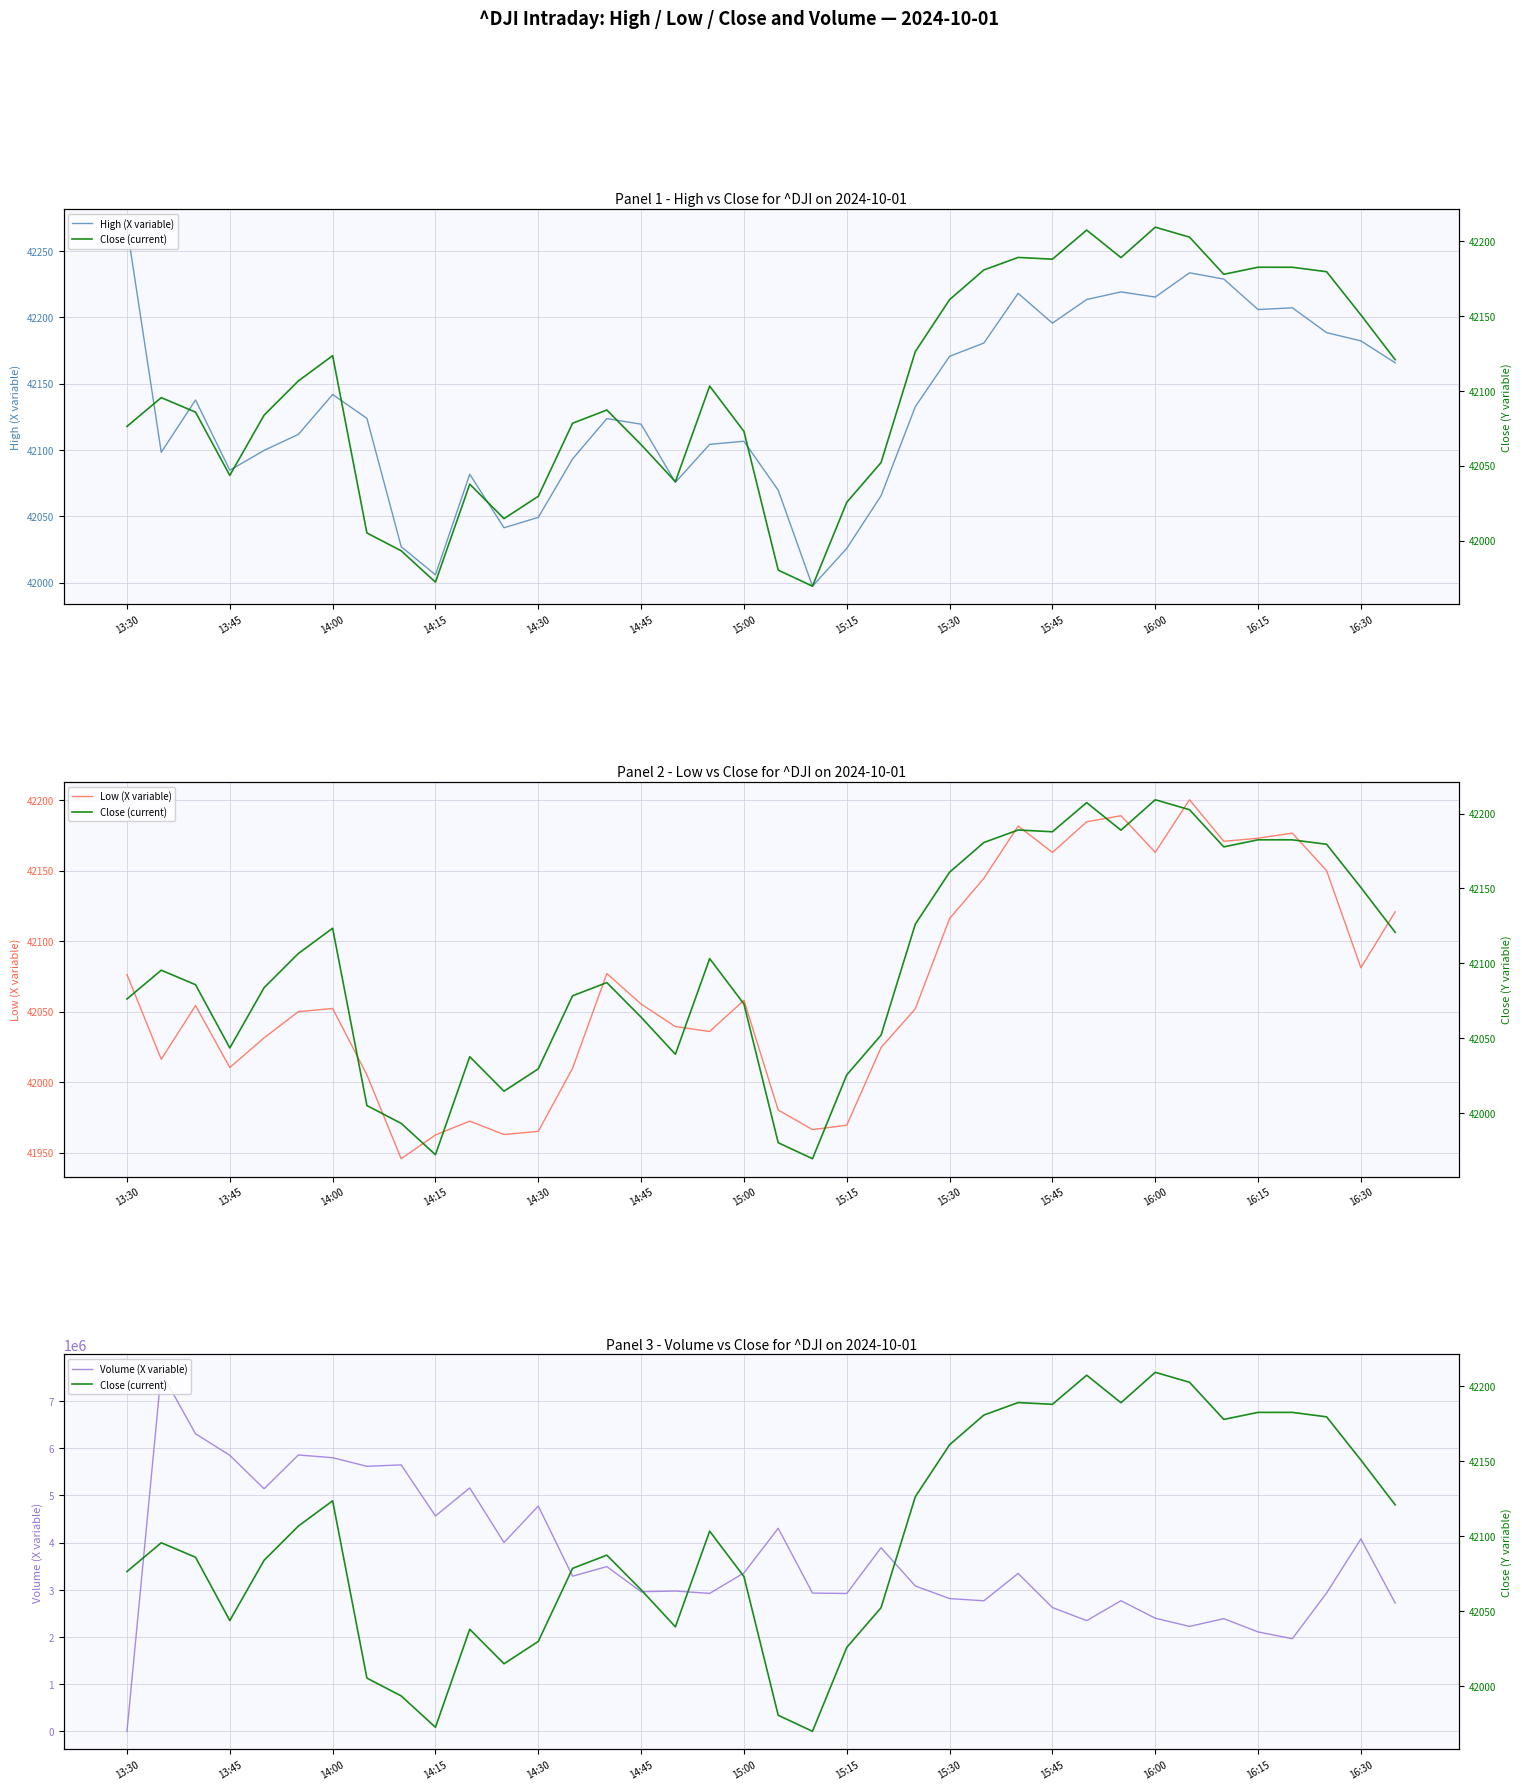

At which category does the chart reach its minimum across all series?

13:30